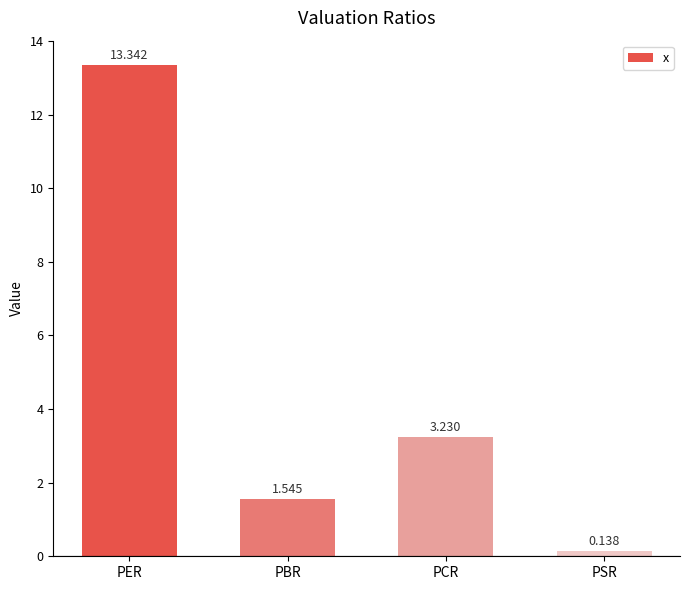

Are the bars grouped side by side (vs. stacked)?

No